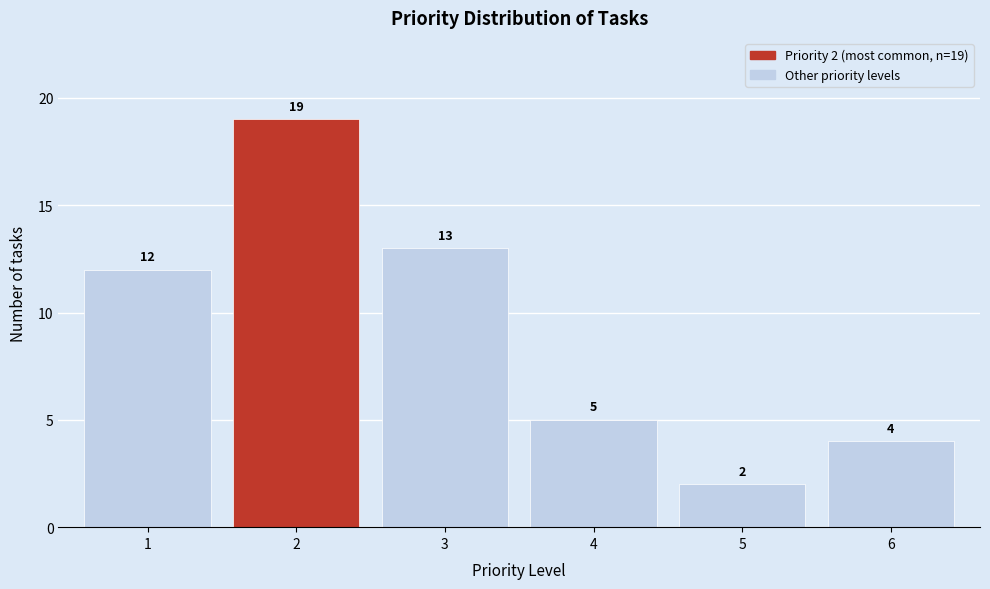

Reading left to right, extract all data points from this chart.

1=12	2=19	3=13	4=5	5=2	6=4